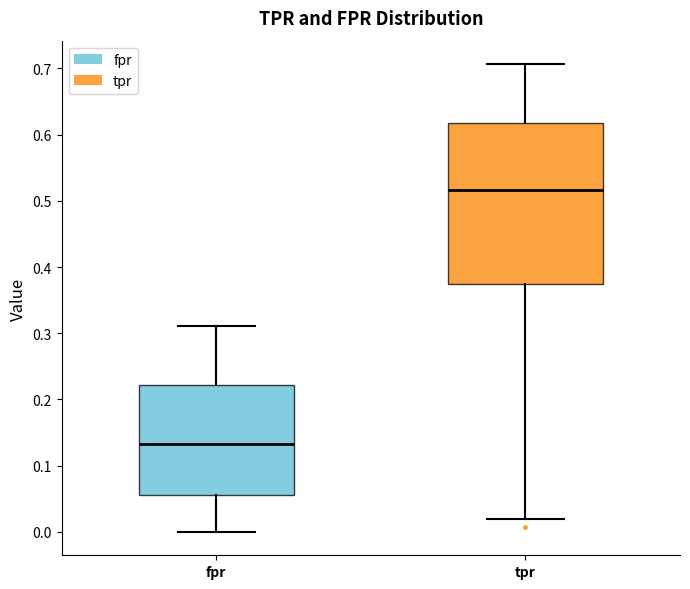

Reading left to right, read every box against the y-axis: the position of its median line, the range the box covers, and the ends of its whiskers. The values are not printed on the chart, so give them approximately, as read against the axis.

fpr: median 0.13, box 0.06 to 0.22, whiskers 0.00 to 0.31
tpr: median 0.52, box 0.38 to 0.62, whiskers 0.02 to 0.71